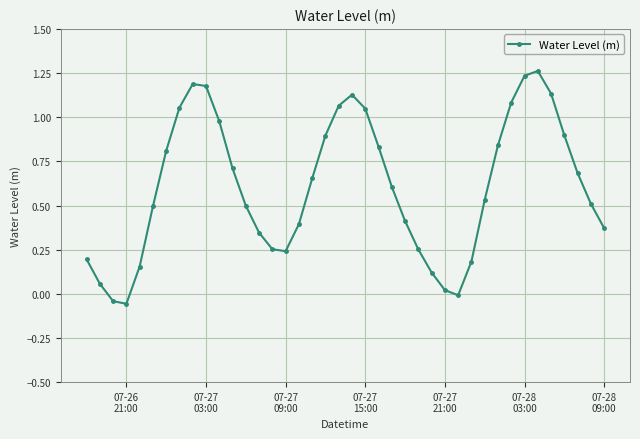

What is the sum of all values?

24.2